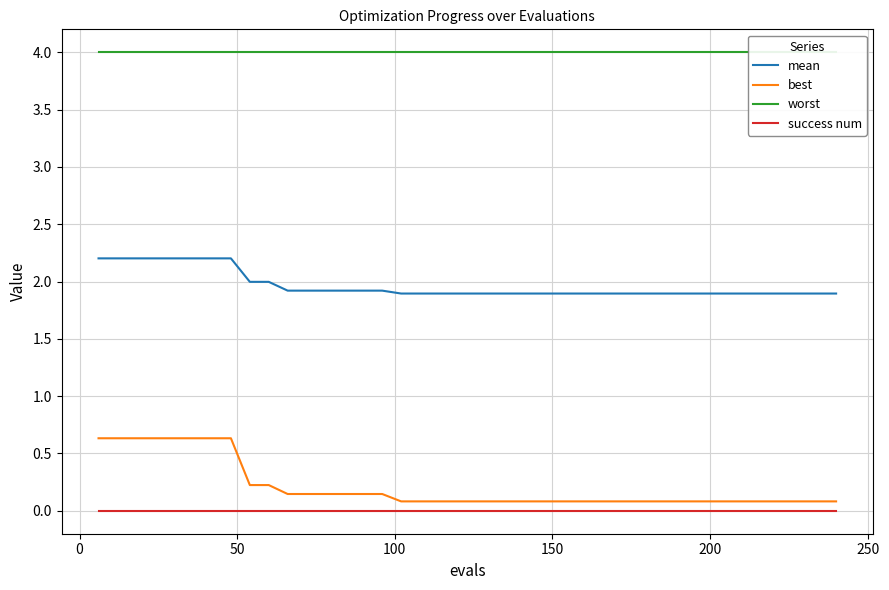

True or false: mean and best cross at least once.

False